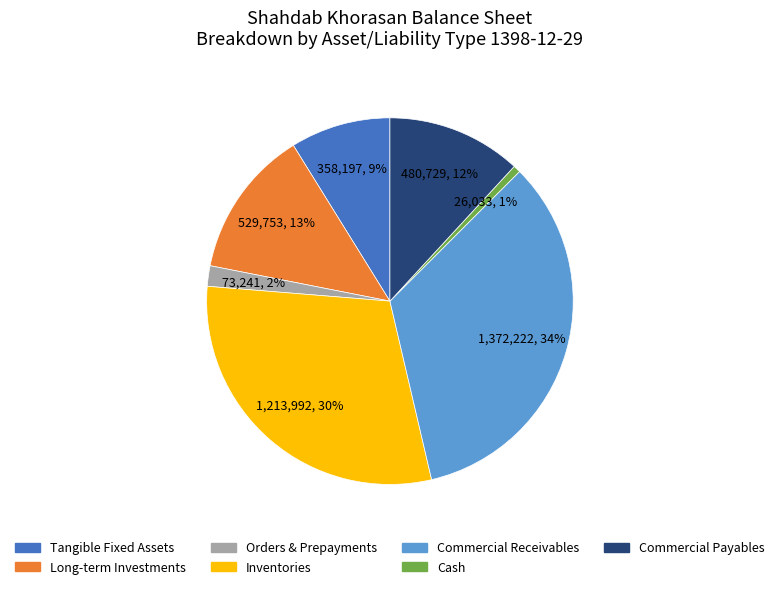

Does any single category account for the majority?

No